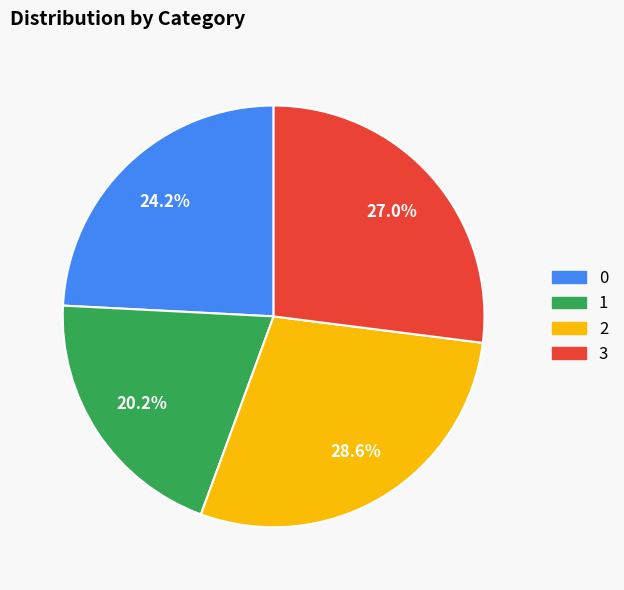

Is there a majority slice in this chart?

No